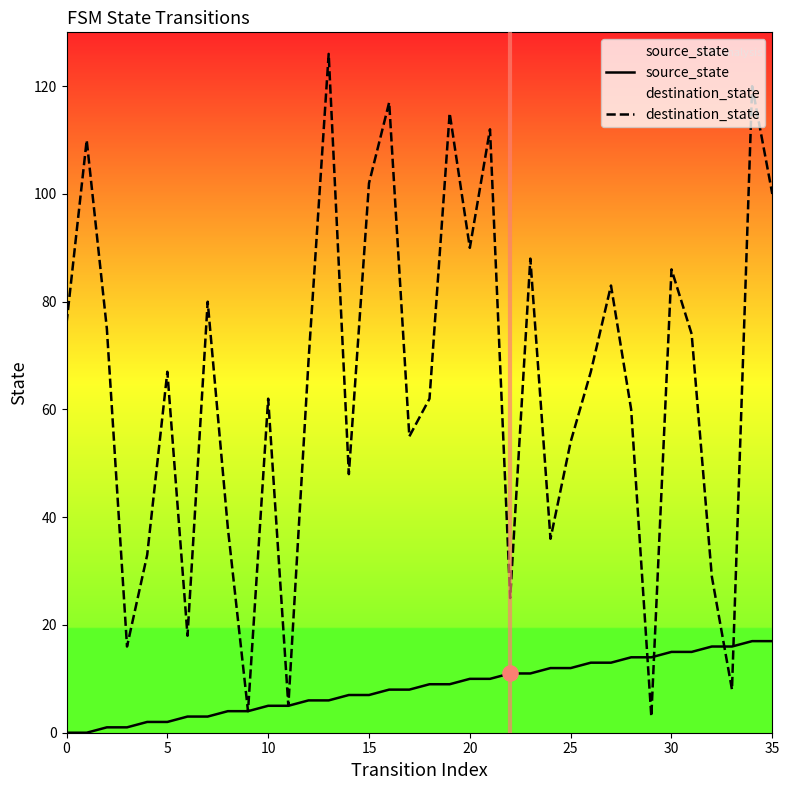

What are all the series names shown in the legend?

source_state, destination_state